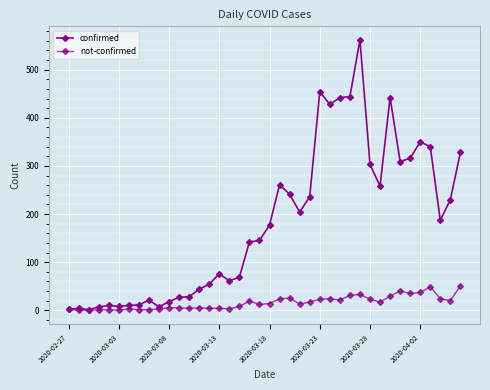

Which series has the largest total across all categories?

confirmed